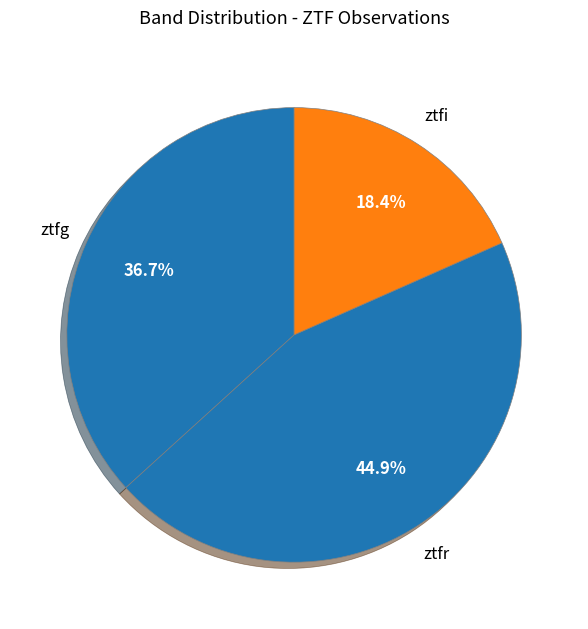

Rank the categories by value from lowest to highest.

ztfi, ztfg, ztfr